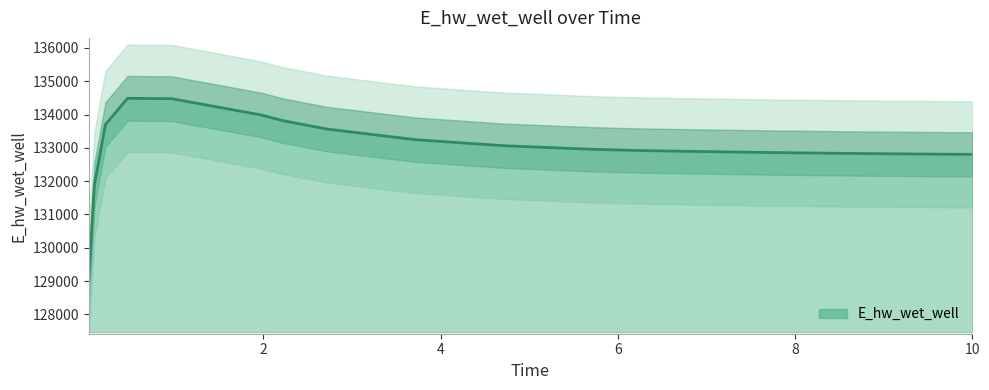

What is the value of the 17th point from the left?

132804.6